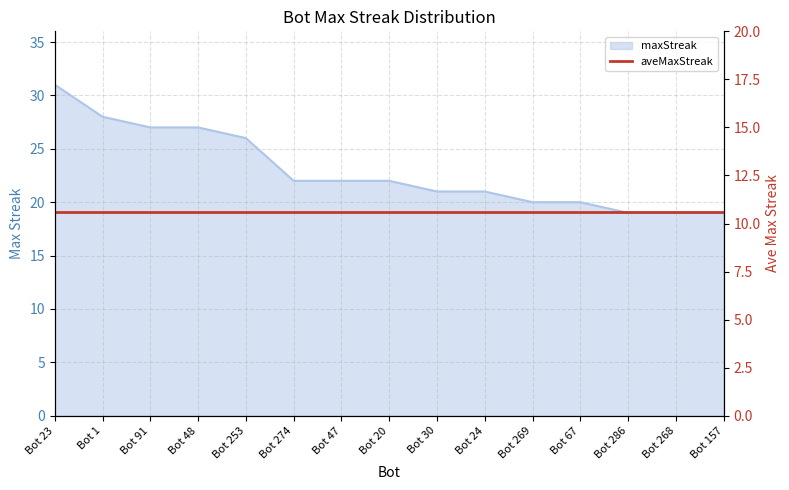

List the labels in order of value, smallest first.

Bot 286, Bot 268, Bot 157, Bot 269, Bot 67, Bot 30, Bot 24, Bot 274, Bot 47, Bot 20, Bot 253, Bot 91, Bot 48, Bot 1, Bot 23